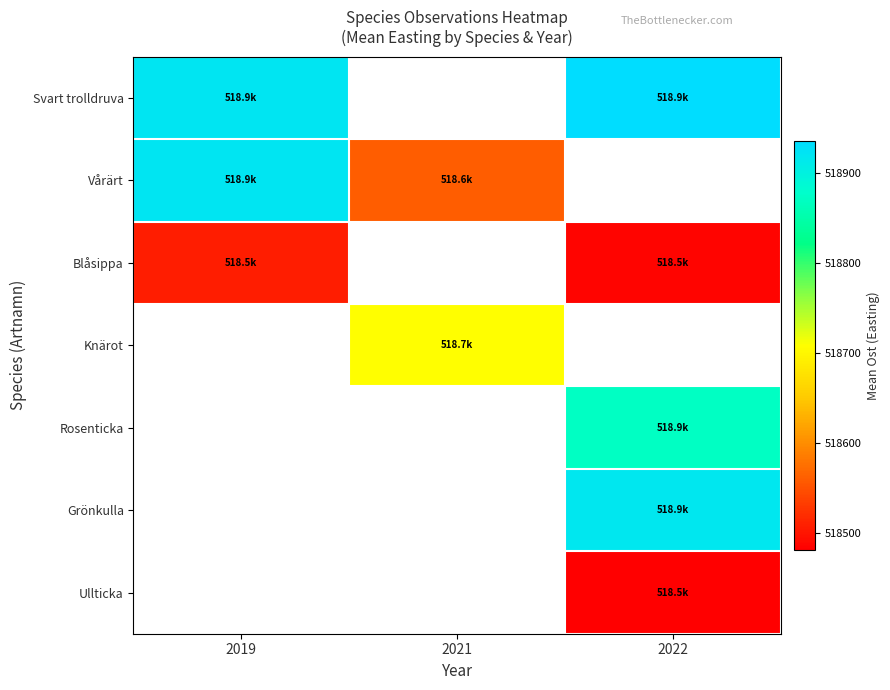

The Vårärt series shows 518922.0 at 2019. True or false?

True